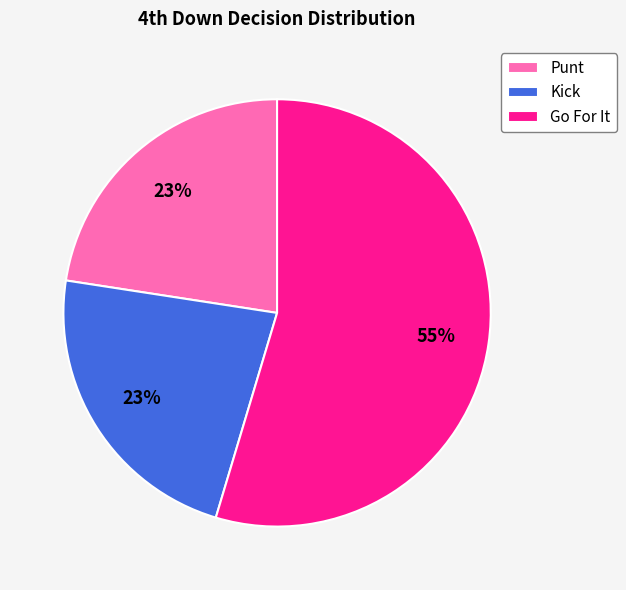

The Kick slice represents 32% of the pie. True or false?

False